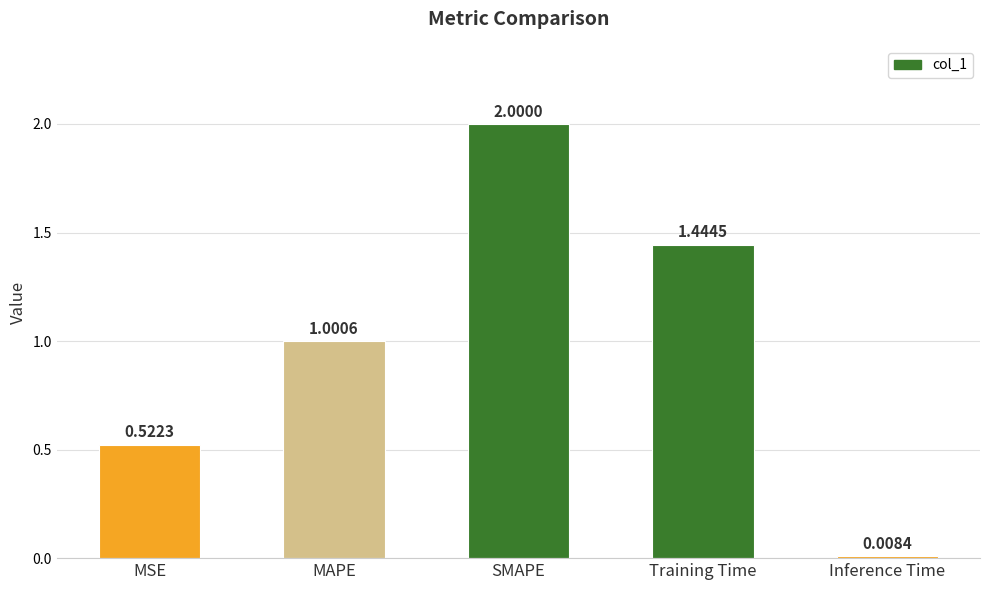

What is the sum of the values at MSE and Training Time?

2.0